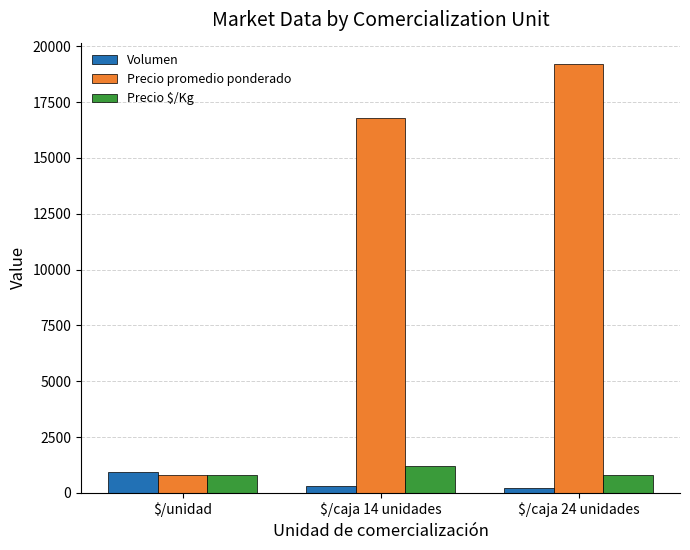

What is the sum of the Precio $/Kg values at $/caja 24 unidades and $/caja 14 unidades?

2000